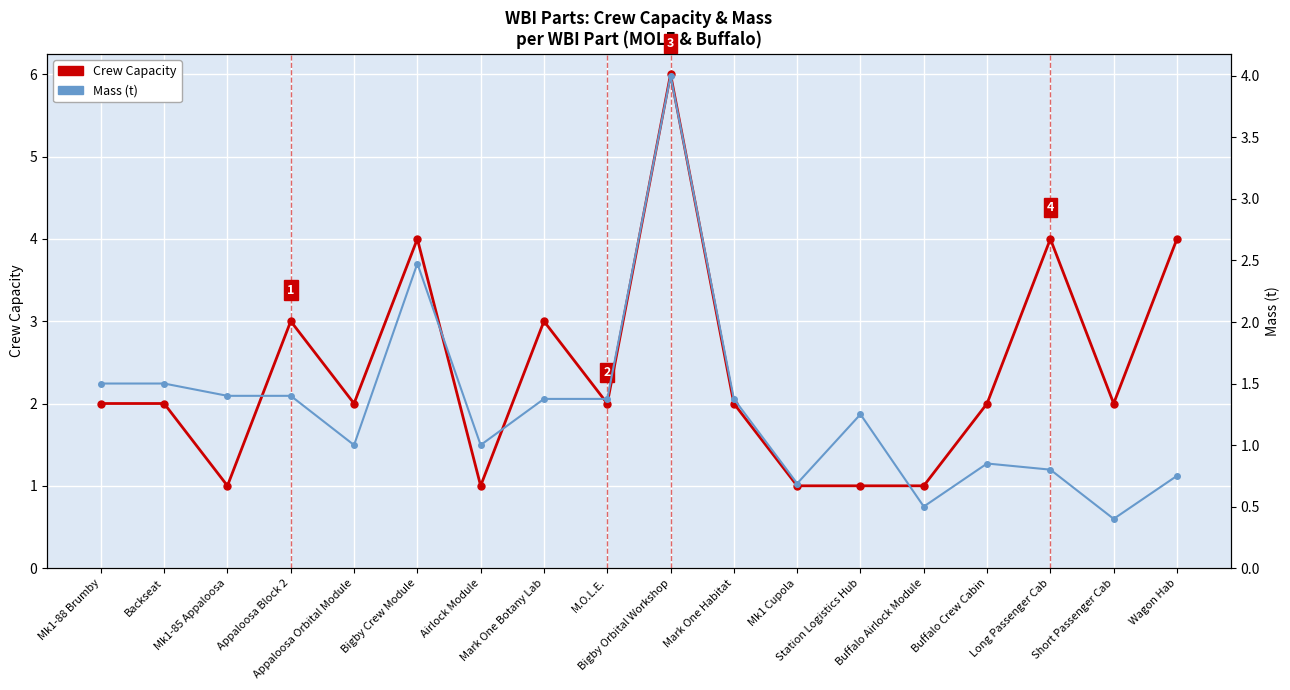

What is the average value of the Crew Capacity series?

2.4